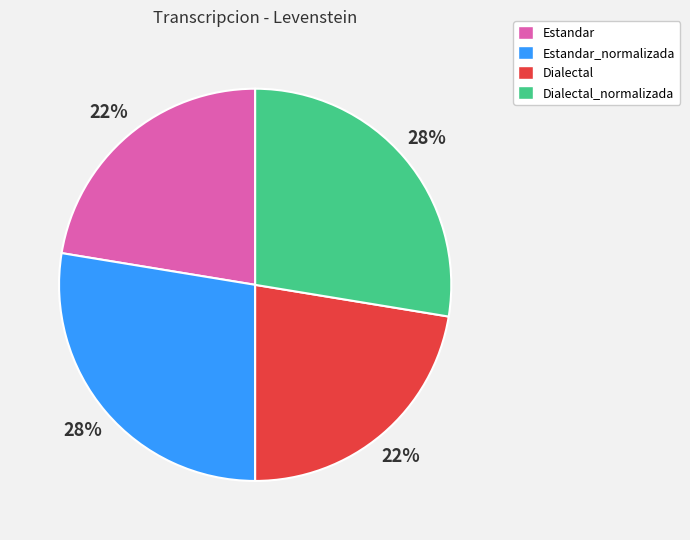

How many segments does this pie chart have?

4